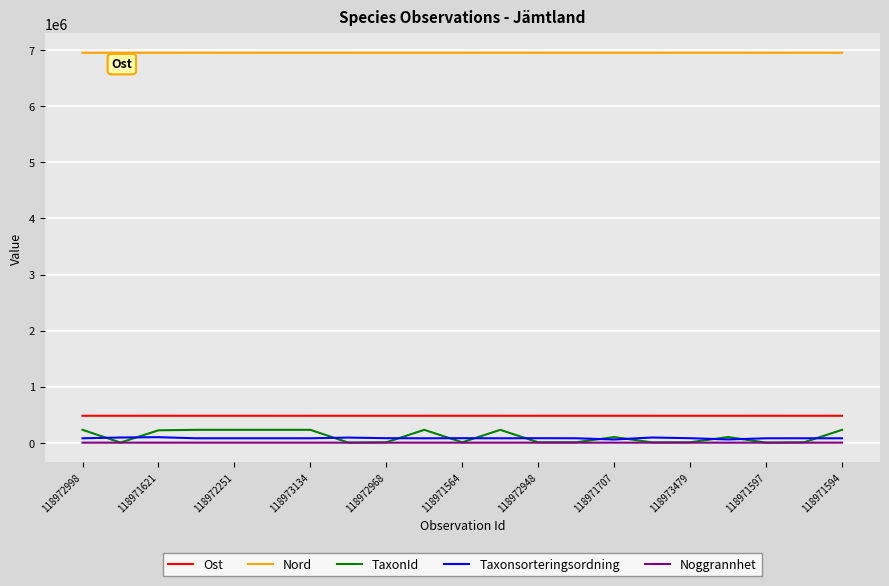

Which series has the largest total across all categories?

Nord